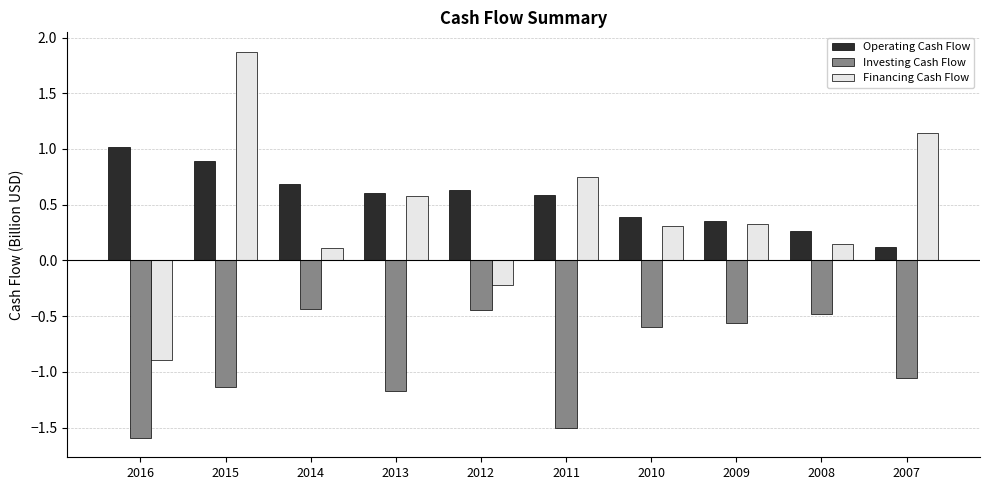

Which series has the largest total across all categories?

Operating Cash Flow